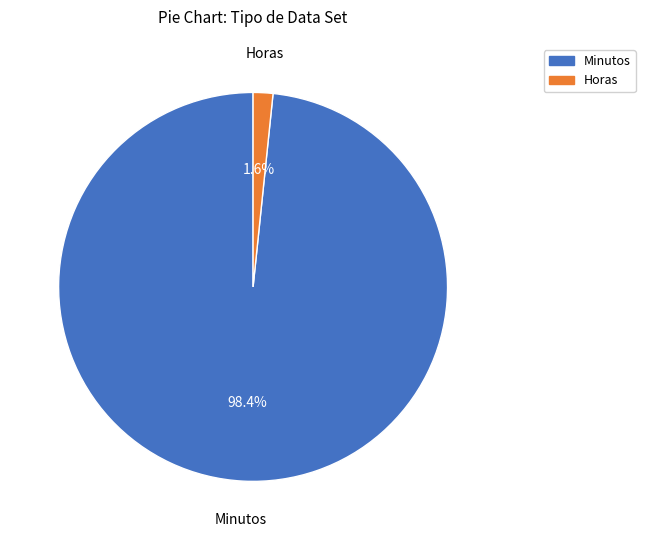

Between Horas and Minutos, which is larger?

Minutos